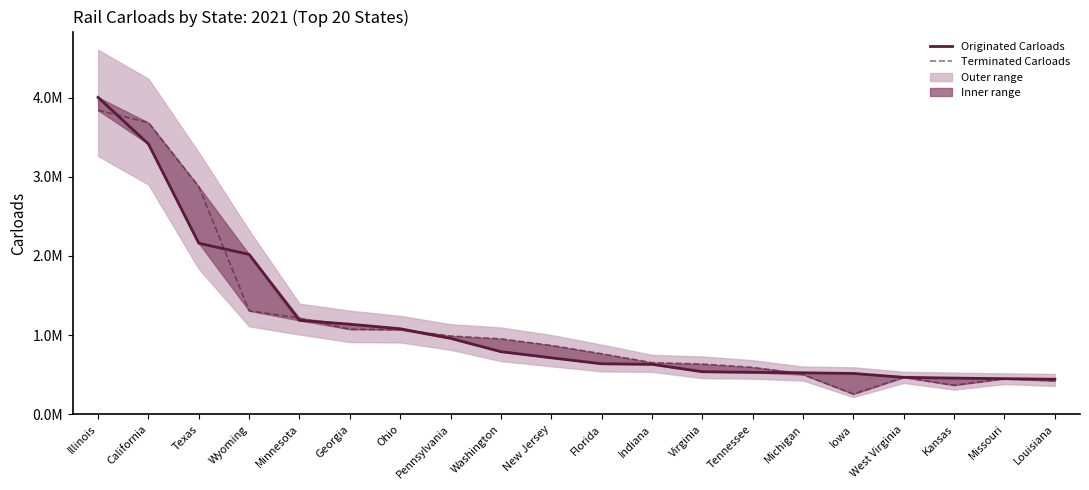

Is this an area chart (filled region under the line)?

No